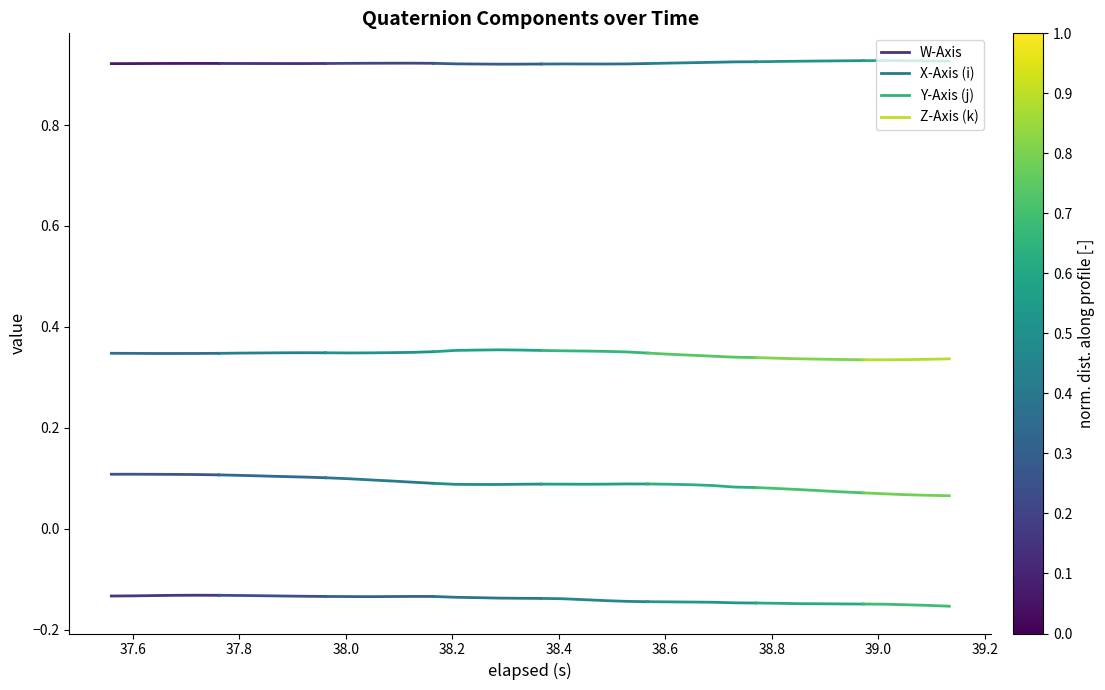

True or false: Y-Axis (j) has a value of 0.1 at 37.8.

True